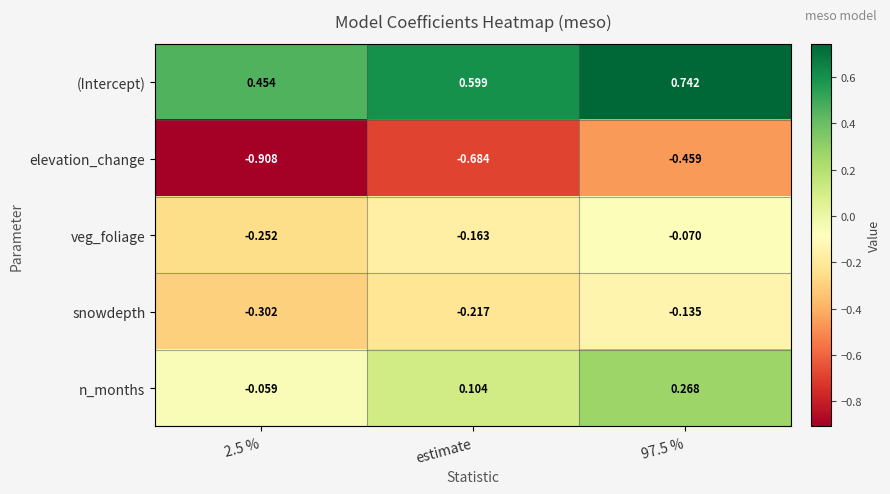

Is the value of (Intercept) at 2.5 % greater than the value of n_months at 97.5 %?

Yes